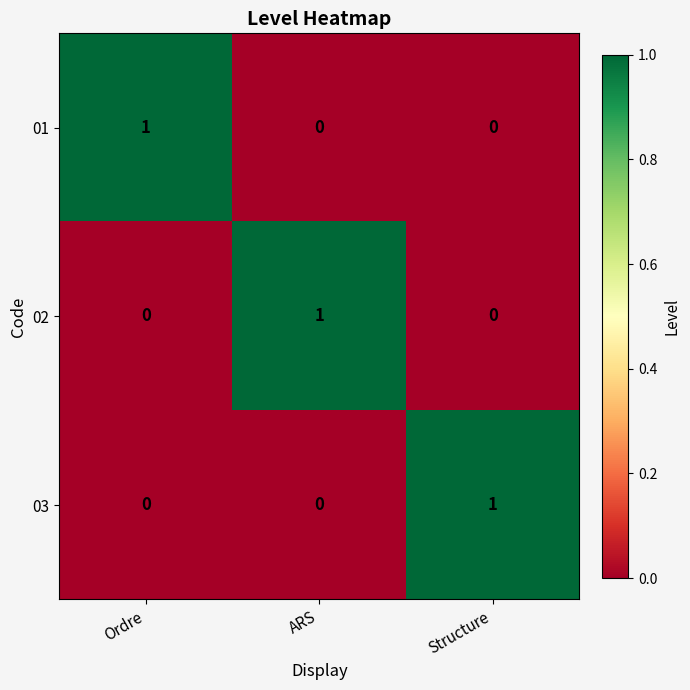

At which label does 01 reach its peak?

Ordre